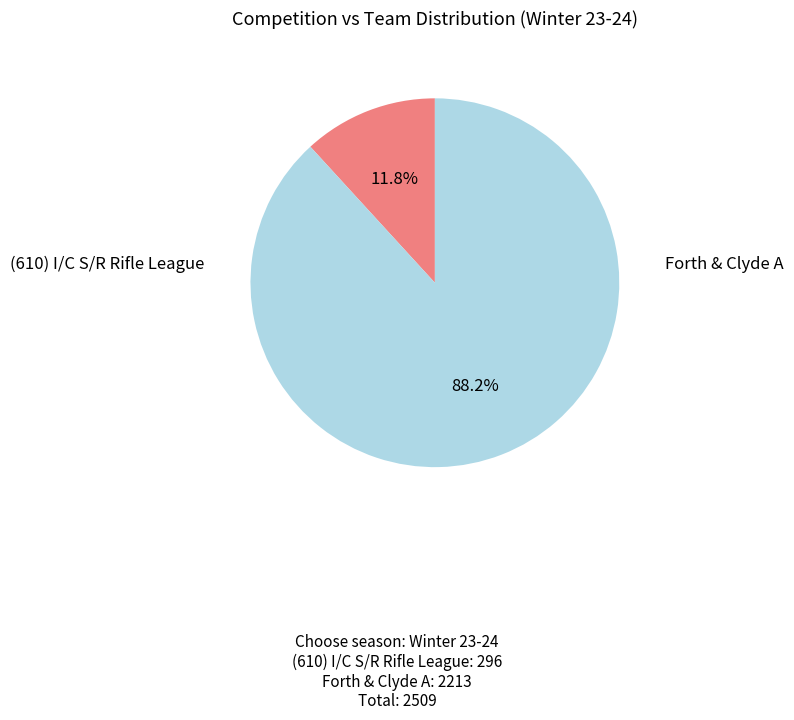

To the nearest percent, what percentage of the pie is Forth & Clyde A?

88%